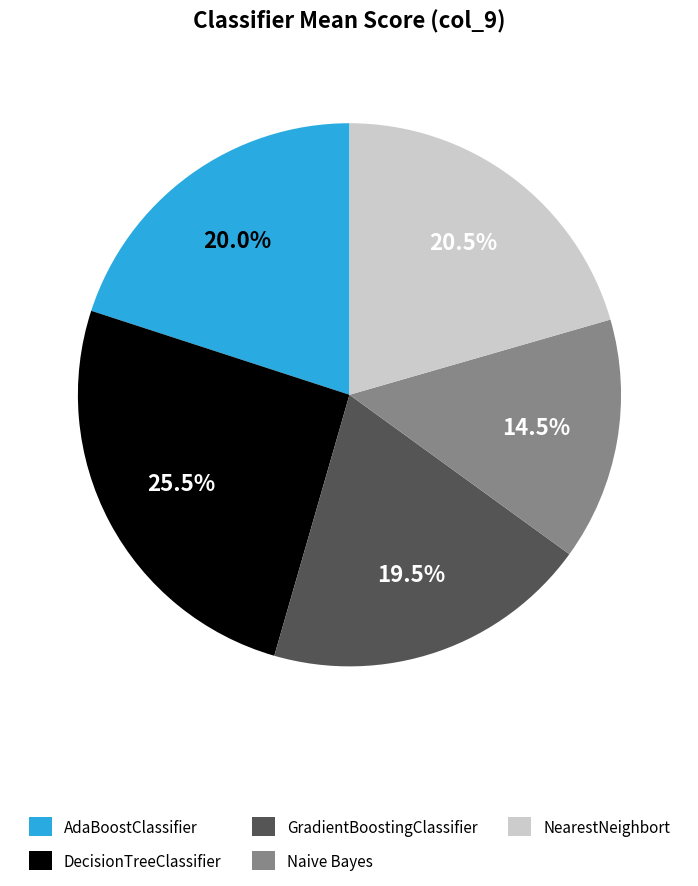

Is the sum of DecisionTreeClassifier and AdaBoostClassifier greater than half?

No